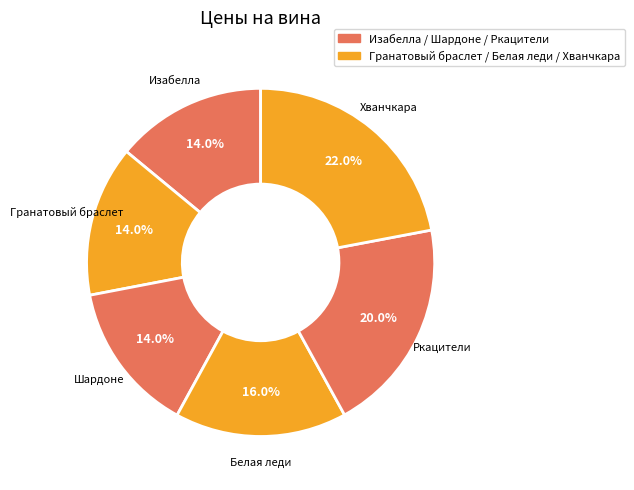

Is there a majority slice in this chart?

No